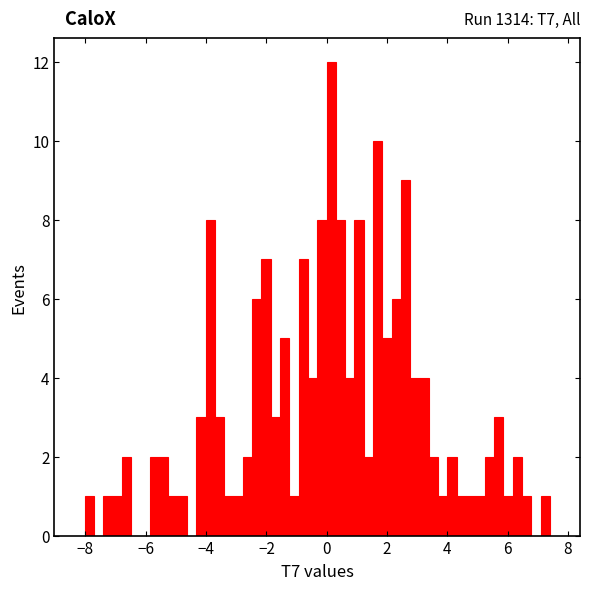

Read against the x-axis, roughly where is the centre of the tallest bar?

0.2